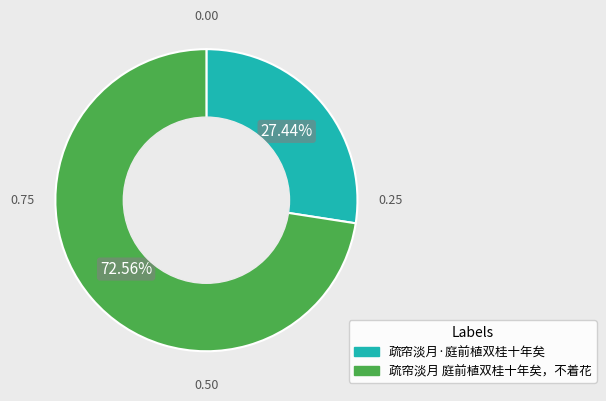

What percentage is the 疏帘淡月 庭前植双桂十年矣，不着花 slice, to the nearest percent?

73%